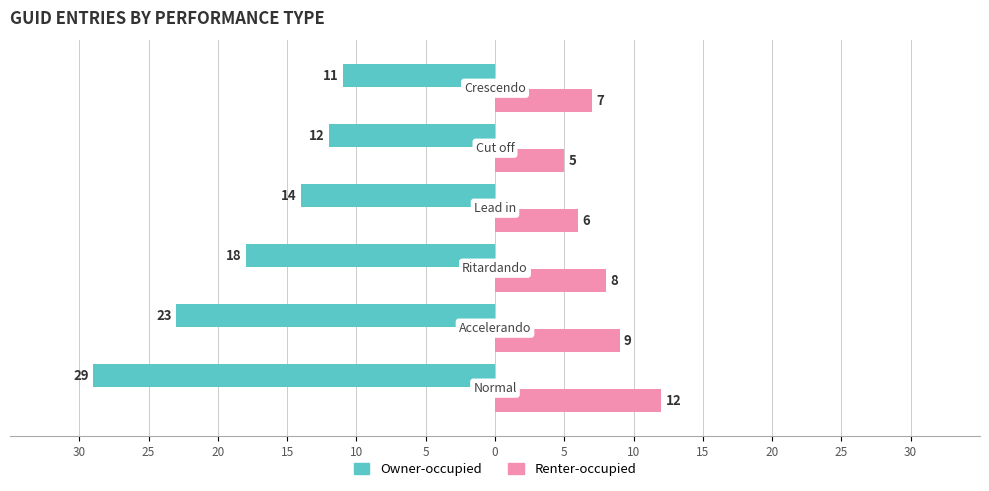

What are all the series names shown in the legend?

Owner-occupied, Renter-occupied